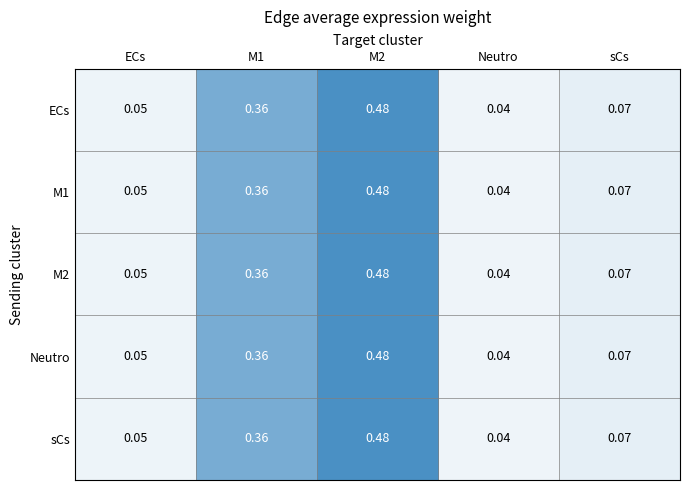

At which label does M2 reach its minimum?

Neutro